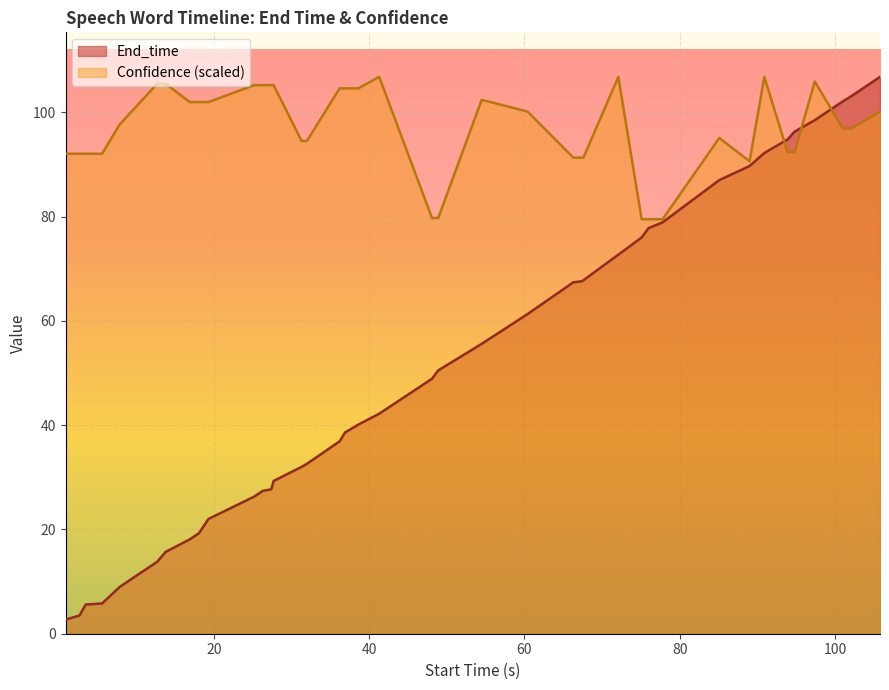

How many lines are shown in the chart?

2